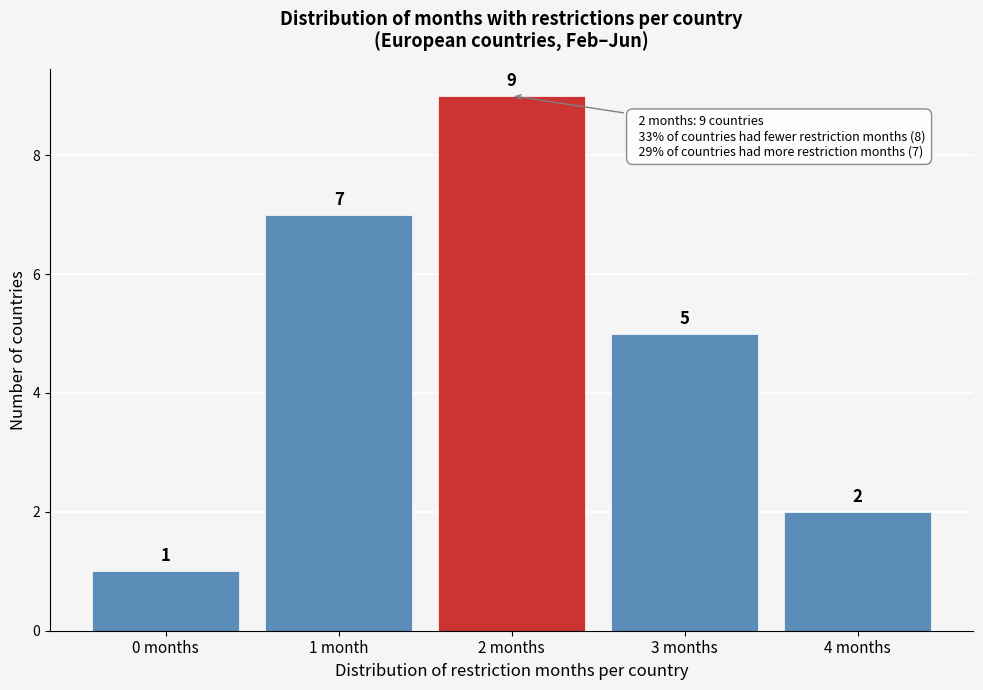

Reading left to right, extract all data points from this chart.

1	7	9	5	2